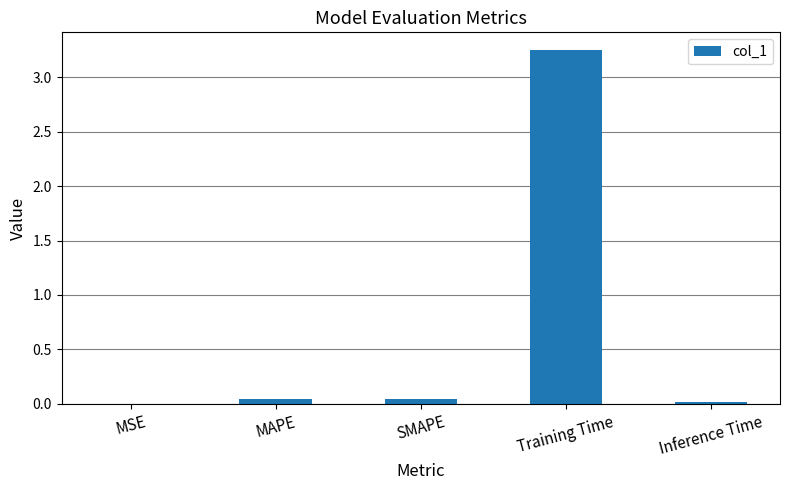

The chart shows a value of 0.0 at Inference Time. True or false?

True